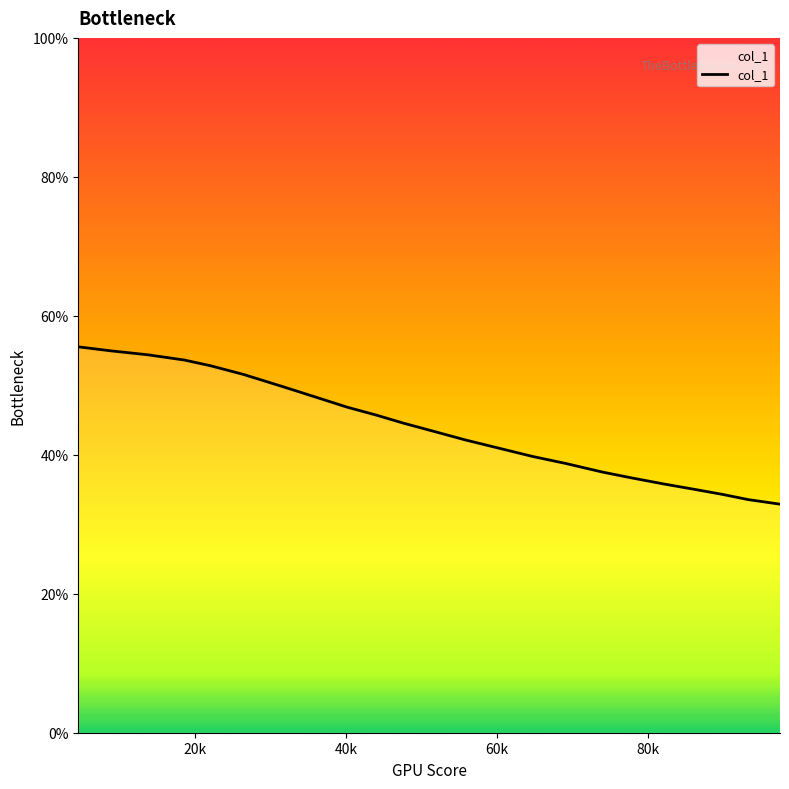

Reading left to right, transcribe all the data shown in this chart.

0.6	0.5	0.5	0.5	0.5	0.5	0.5	0.5	0.5	0.5	0.4	0.4	0.4	0.4	0.4	0.4	0.4	0.4	0.4	0.4	0.3	0.3	0.3